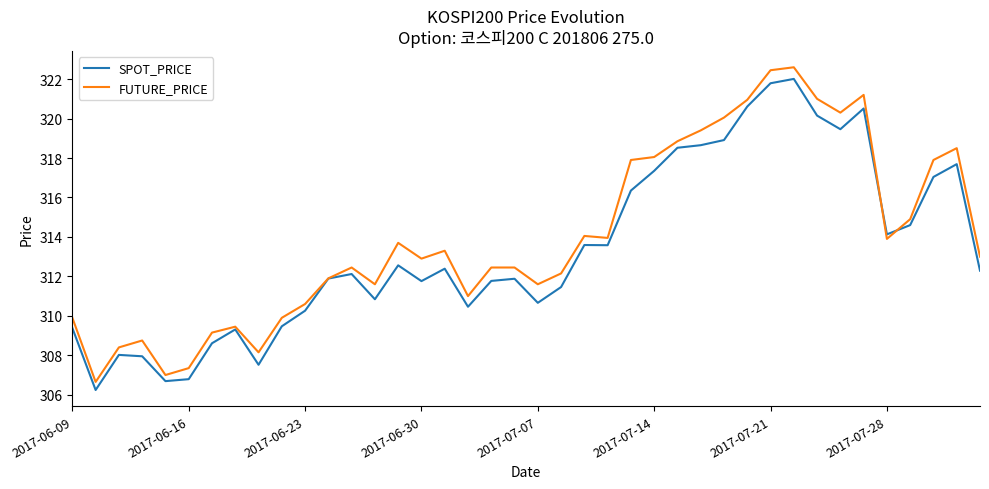

What is the minimum value shown in the chart?

306.2